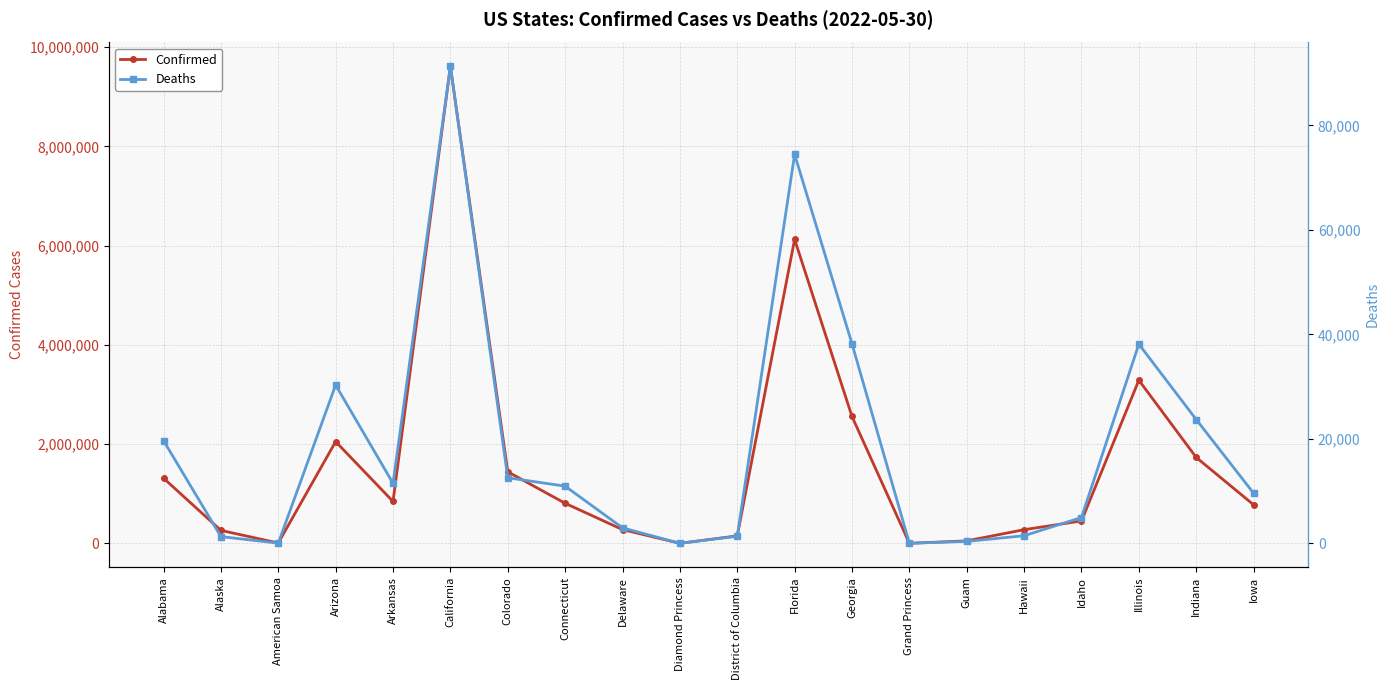

What is the difference between the highest and lowest values at Alabama?

1292779